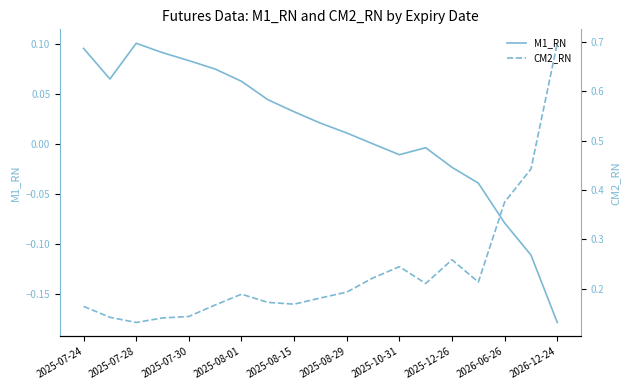

Is it true that M1_RN equals 0.0 at 2025-07-24?

False